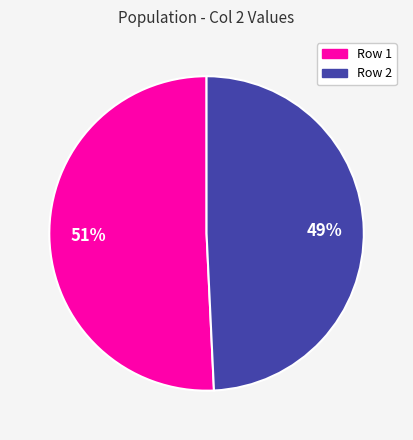

To the nearest percent, what portion does Row 2 represent?

49%